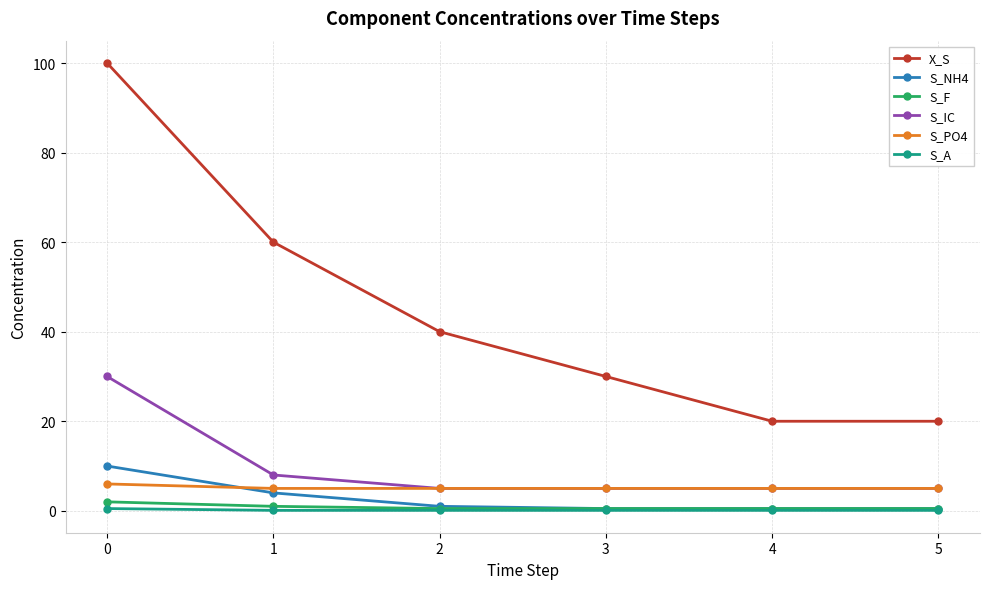

Which series has the widest spread of values?

X_S